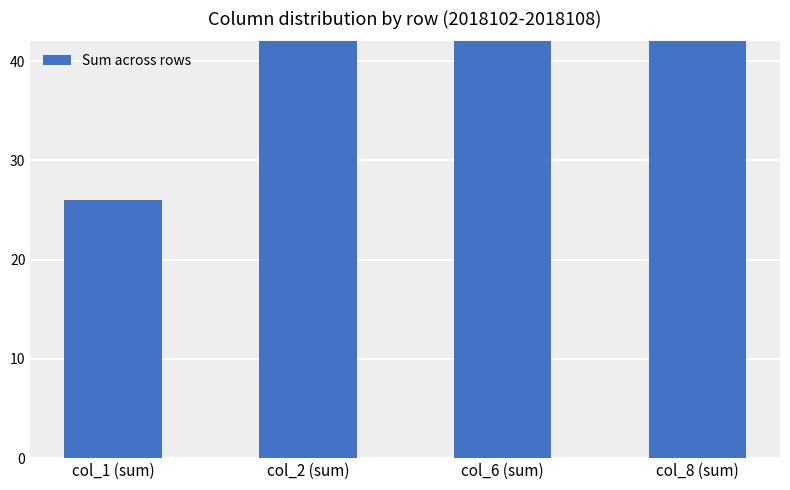

What is the change in value from col_1 (sum) to col_8 (sum)?

+37